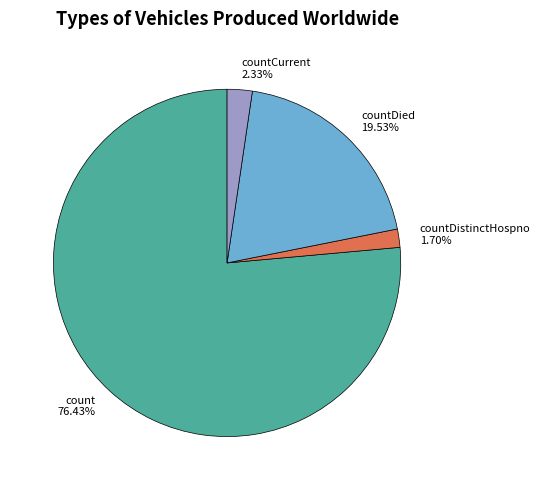

Does countDied 19.53% account for over 50% of the chart?

No